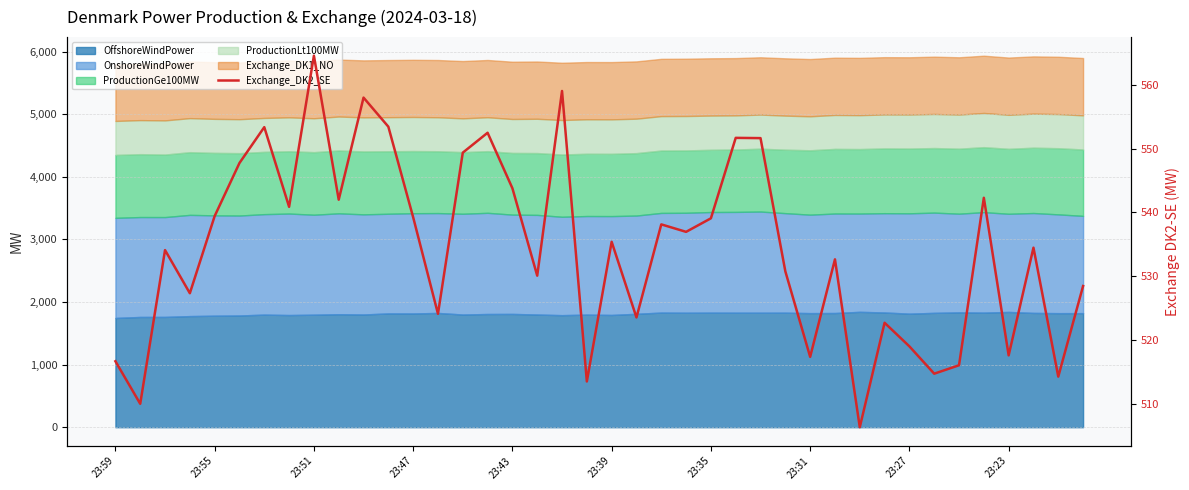

What is the difference between the values at 24 and 35?

3.2